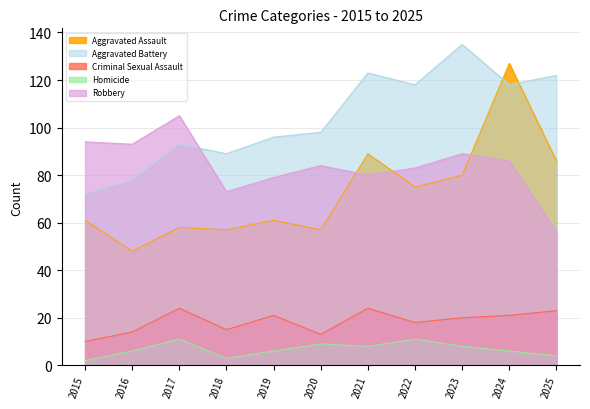

True or false: Aggravated Battery has a value of 128 at 2019.

False